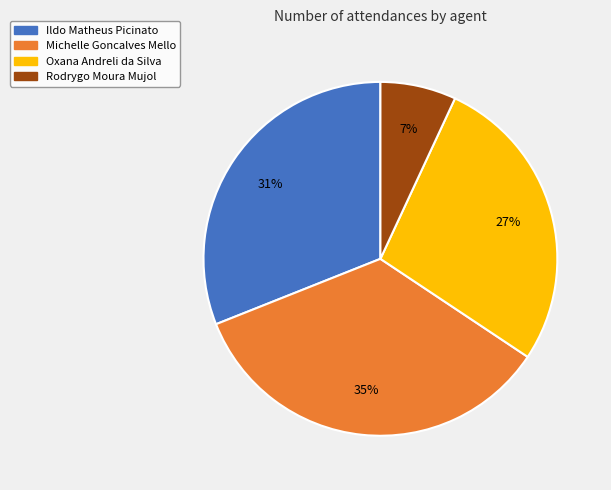

Combined, do Oxana Andreli da Silva and Michelle Goncalves Mello account for over 50%?

Yes